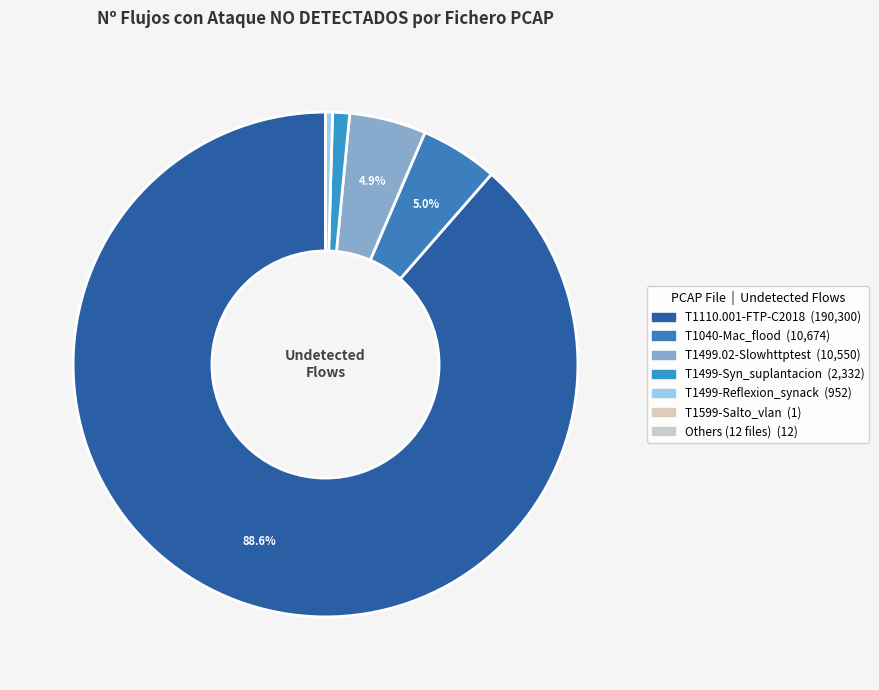

To the nearest percent, what is the difference between the largest and smallest slice percentages?

89%